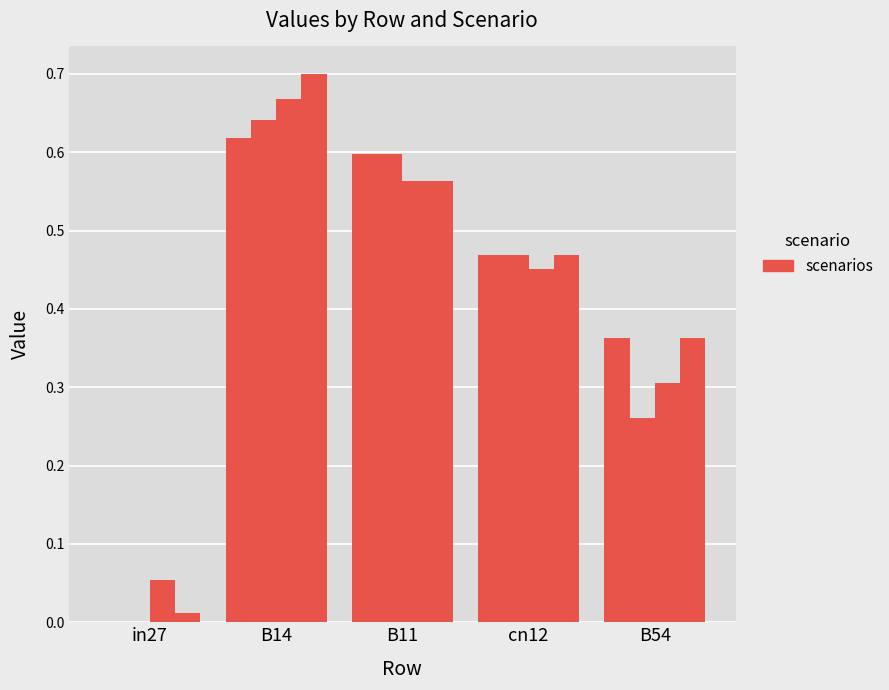

How many data points does each series have?

5